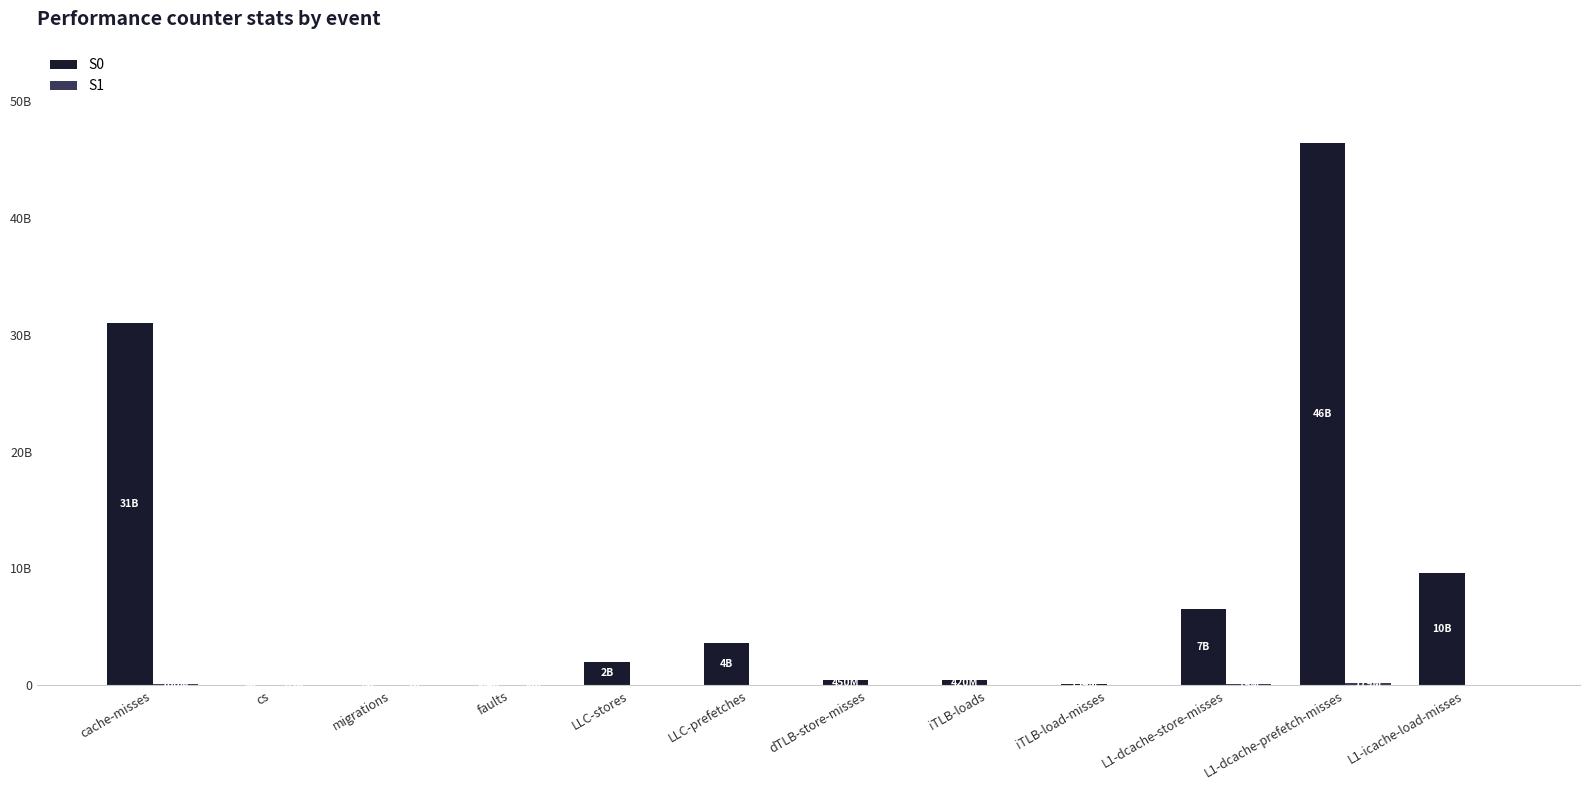

What is the total value across all series at iTLB-loads?

420236749